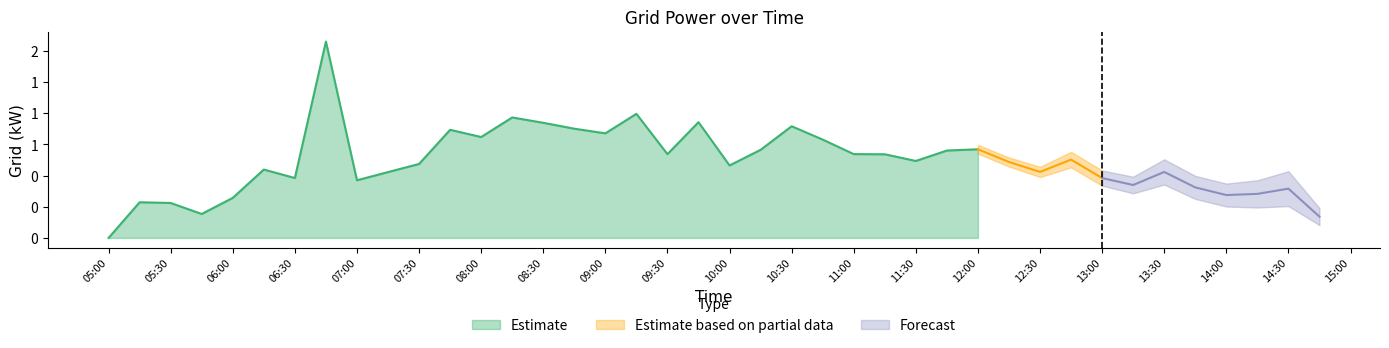

The chart shows a value of 0.1 at 2015-10-02 07:30:00. True or false?

False